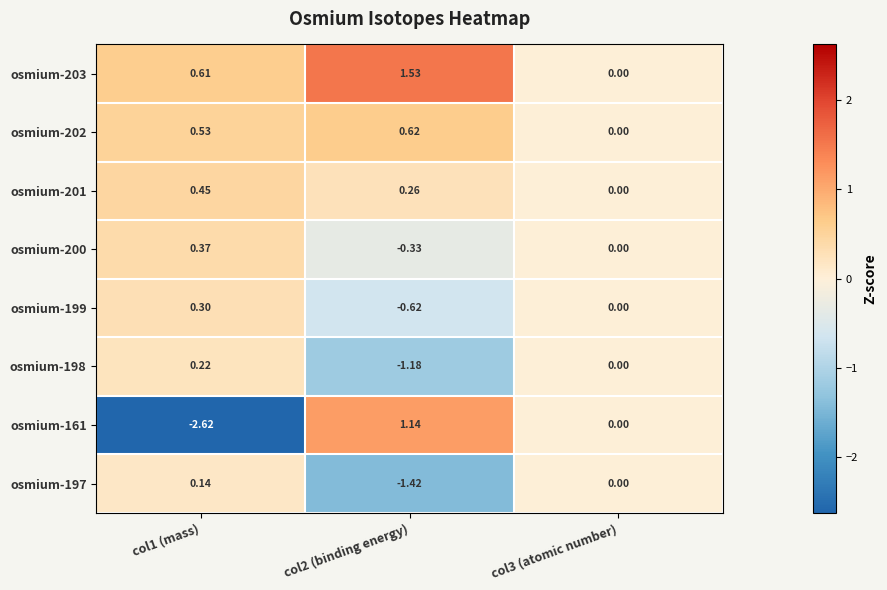

Is the value of osmium-203 at col1 (mass) greater than the value of osmium-197 at col3 (atomic number)?

Yes